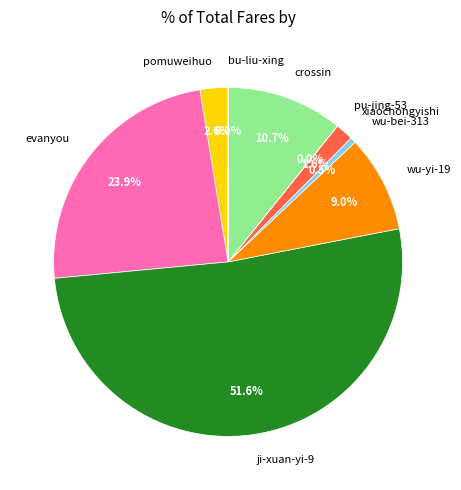

Do wu-bei-313 and evanyou together represent more than half of the pie?

No